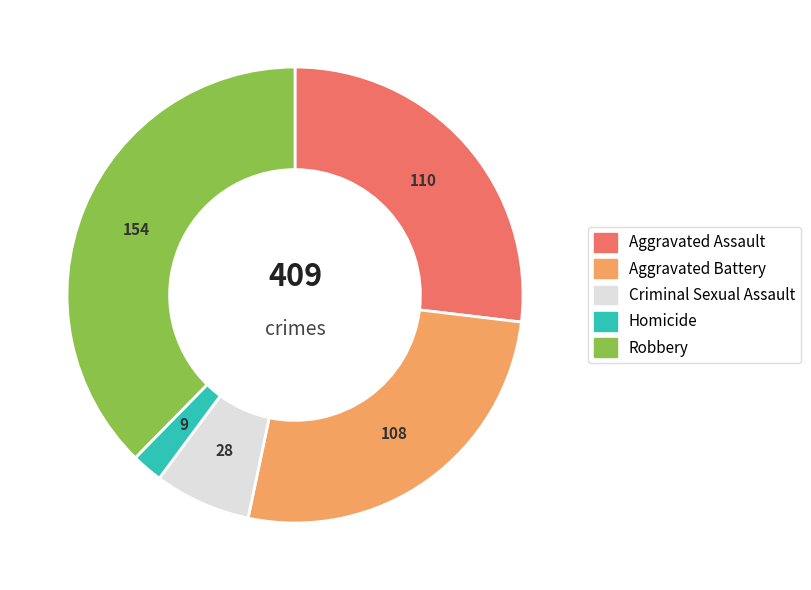

Which category has the biggest portion of the pie?

Robbery